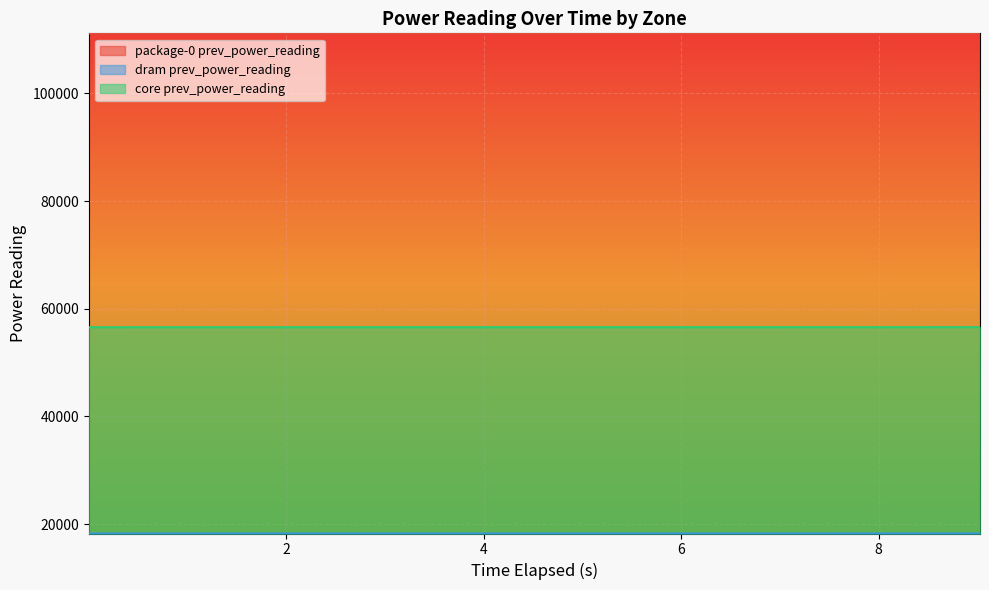

What is the smallest value displayed?

18267.8